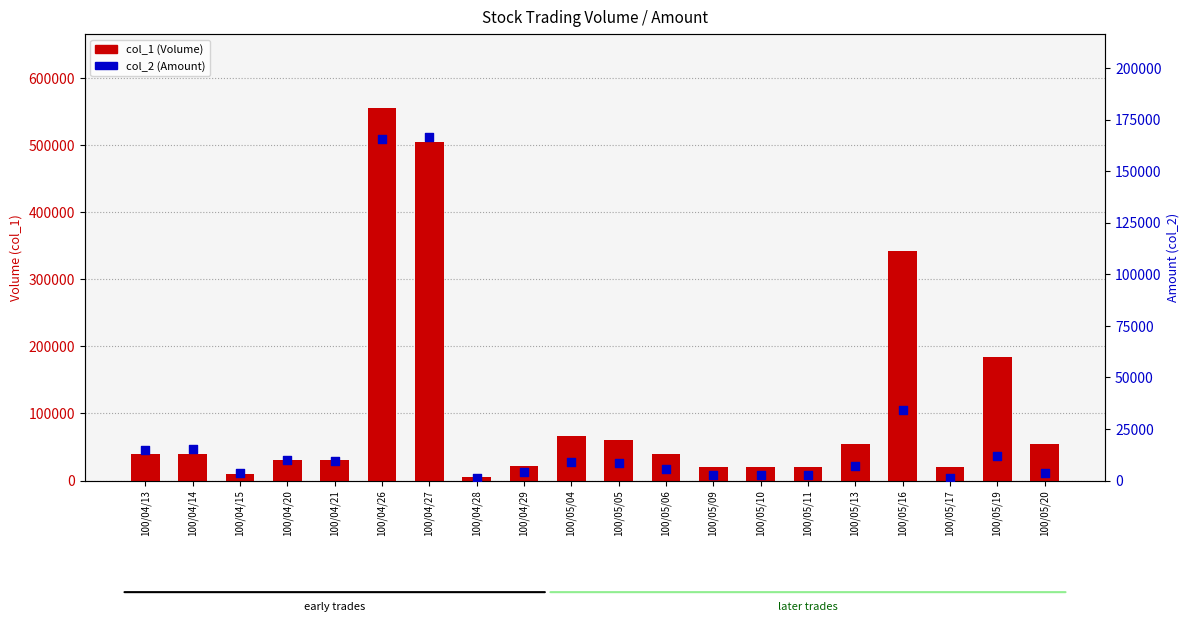

Is the value of col_1 (Volume) at 100/05/11 greater than the value of col_2 (Amount) at 100/04/29?

Yes